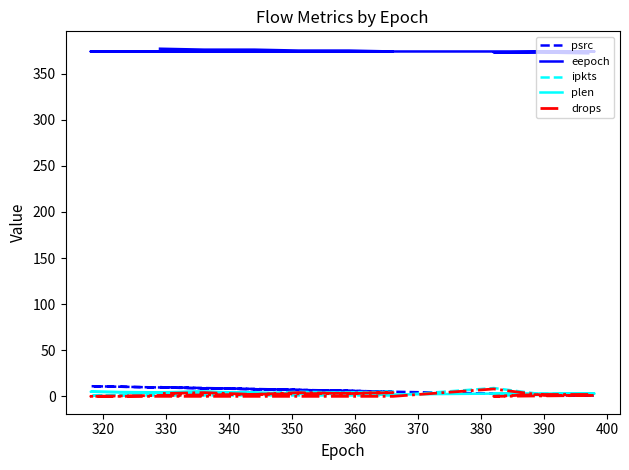

What is the sum of all drops values?

34